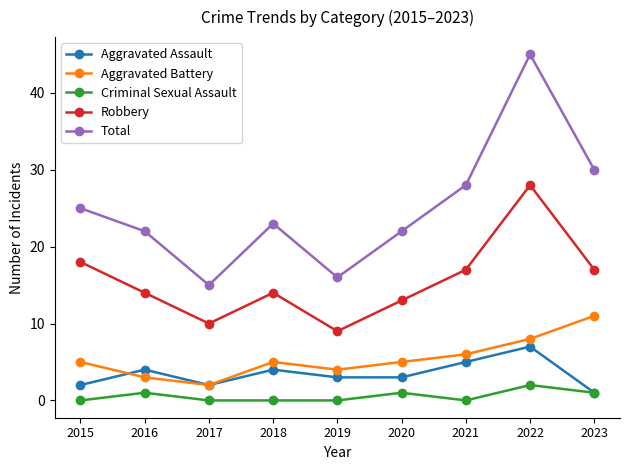

Which series has the largest range (max minus min)?

Total